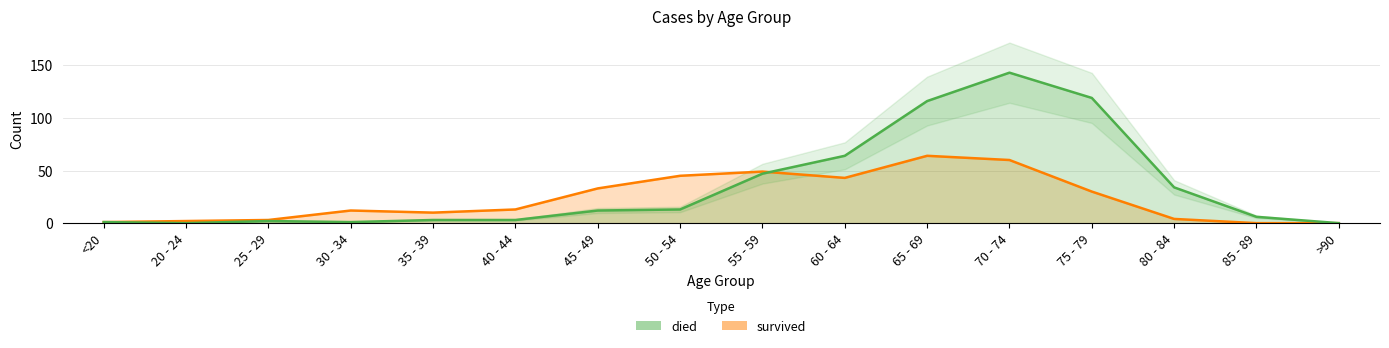

List the series in order of their overall mean, highest first.

died, survived